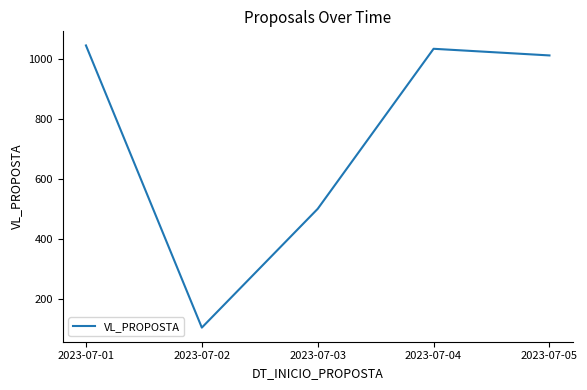

What is the maximum value shown in the chart?

1045.3